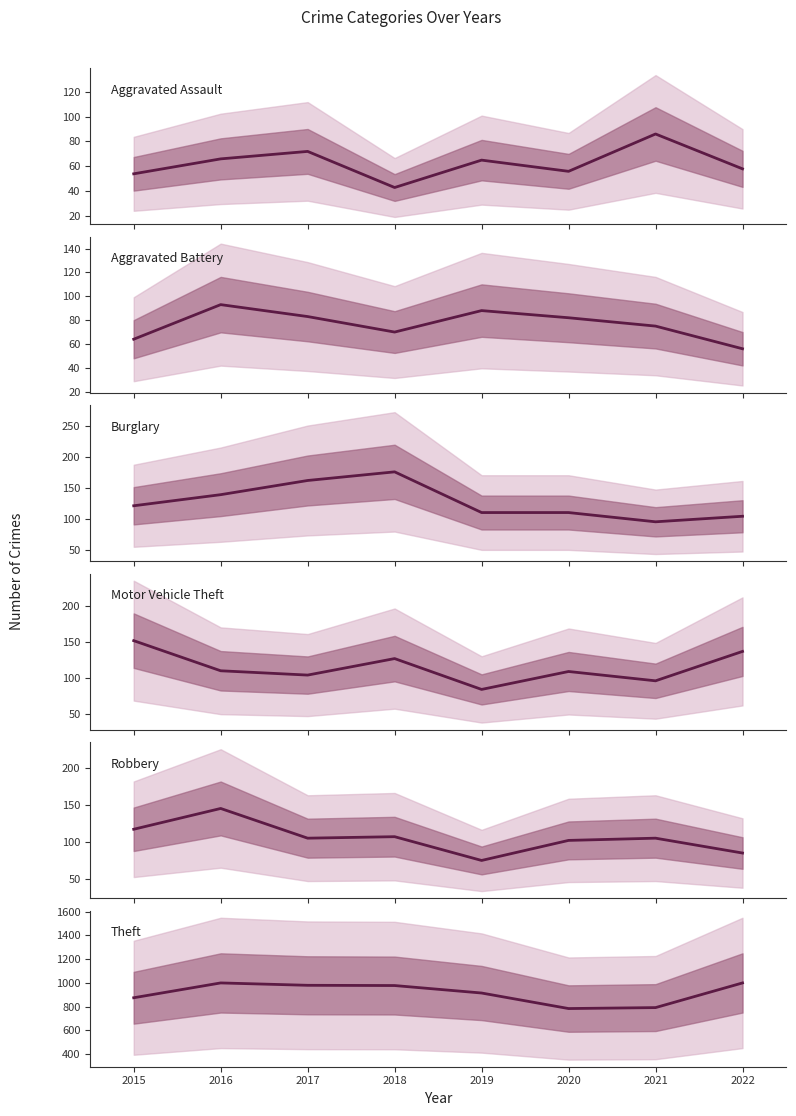

At which category is the sum across all series the highest?

2016